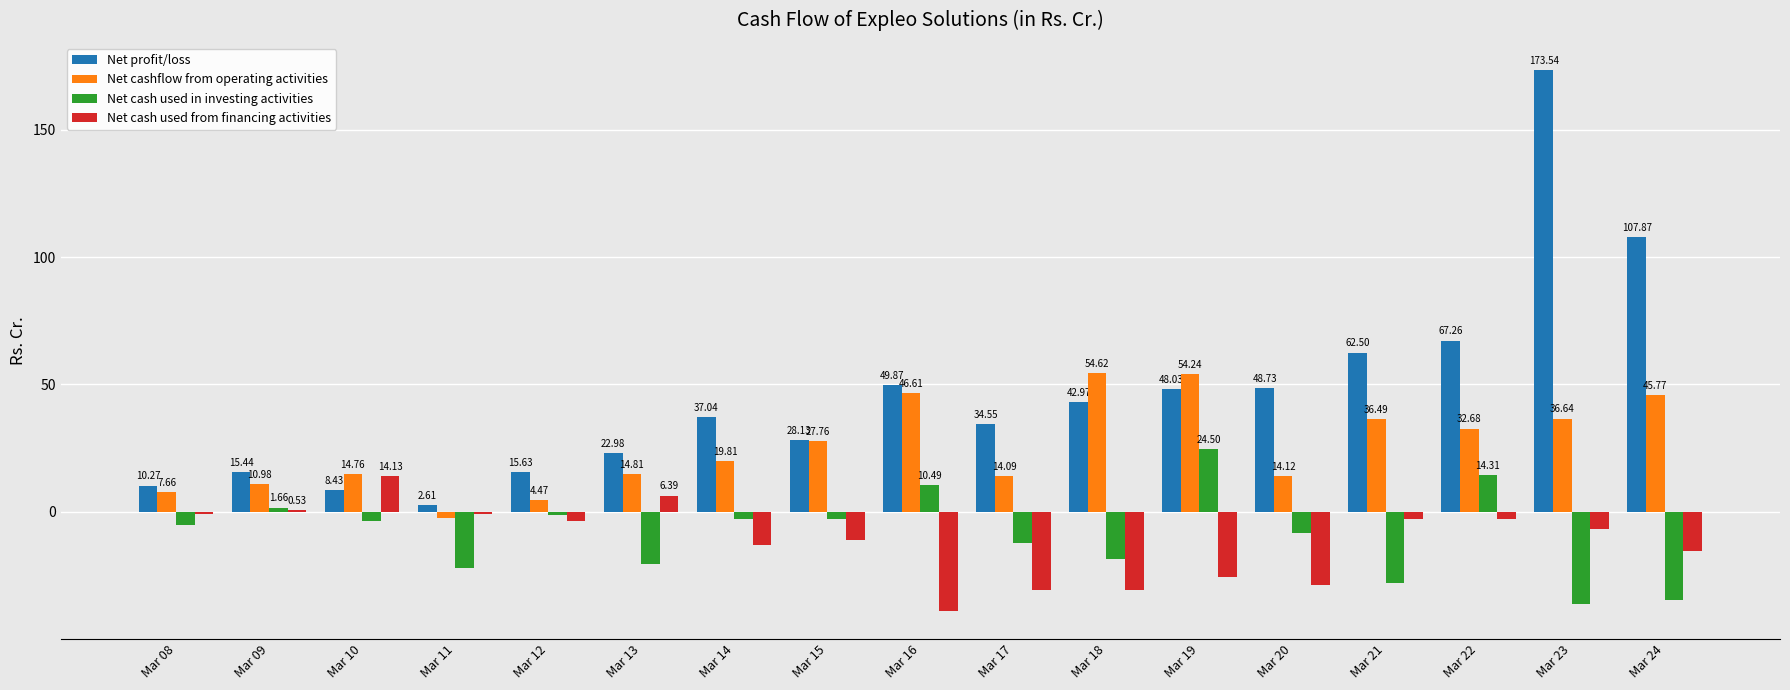

Which series changed the most between Mar 16 and Mar 17?

Net cashflow from operating activities